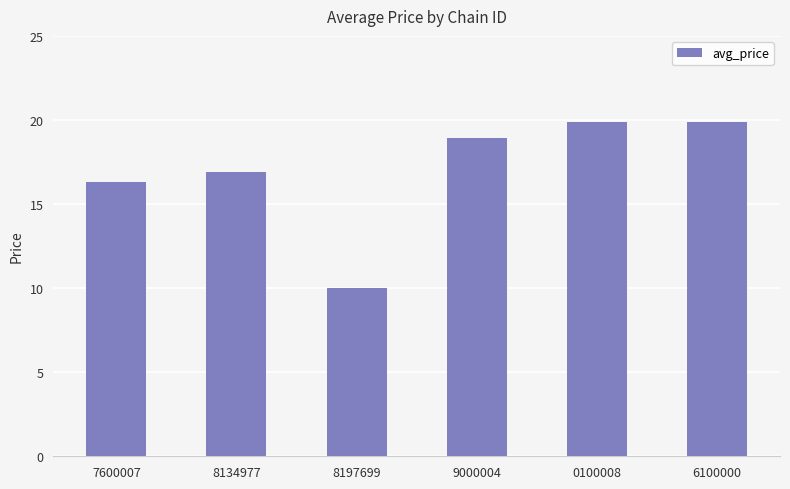

Count the number of categories in the chart.

6